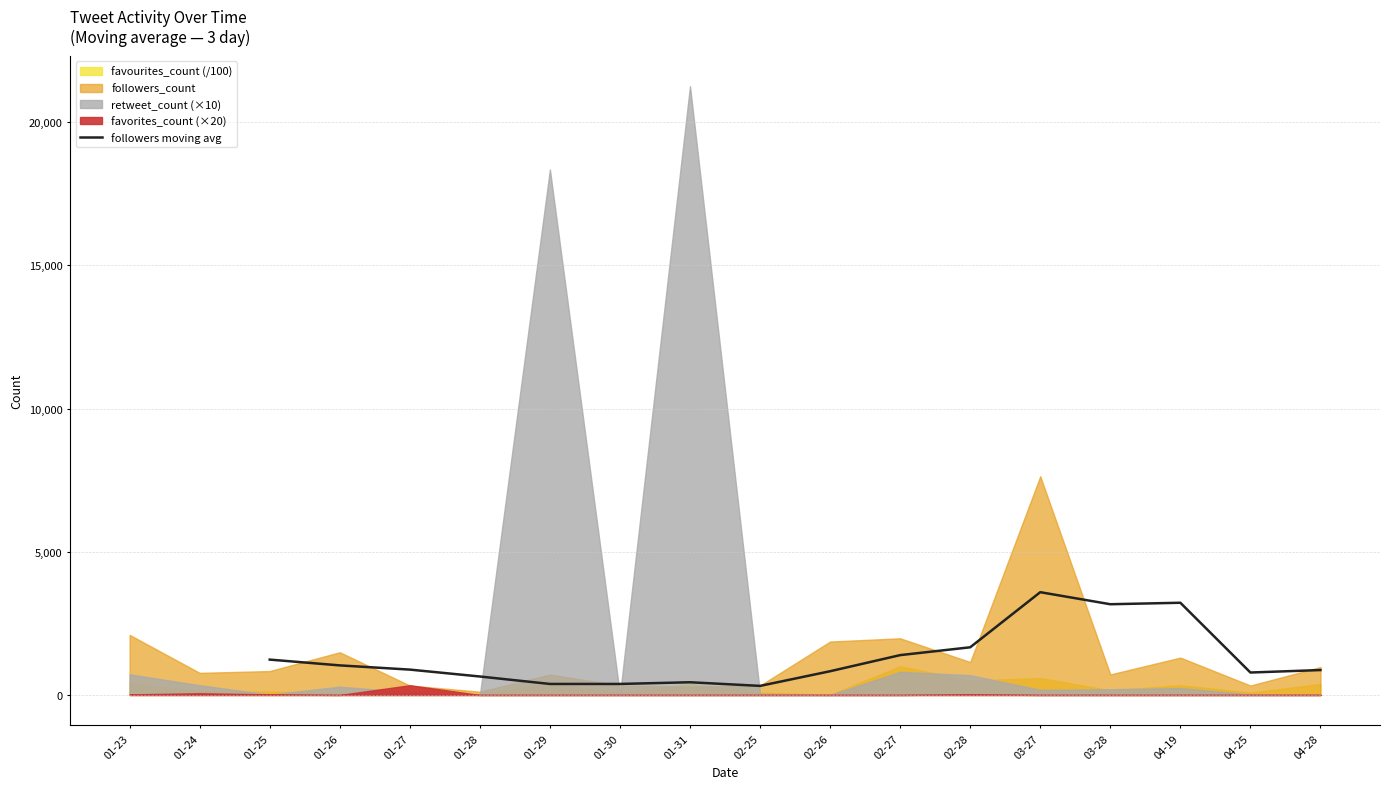

What is the maximum value for followers moving avg?

3589.3